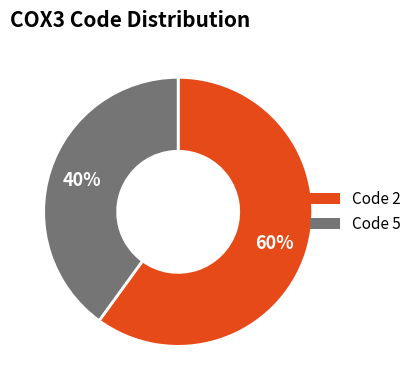

Is there a majority slice in this chart?

Yes